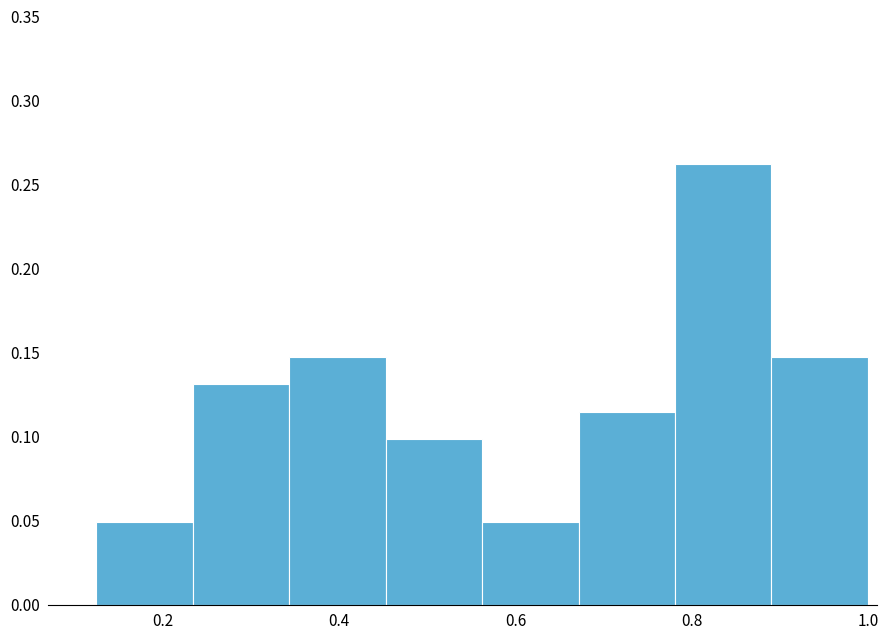

Which range on the x-axis has the tallest bar?

0.78 to 0.90